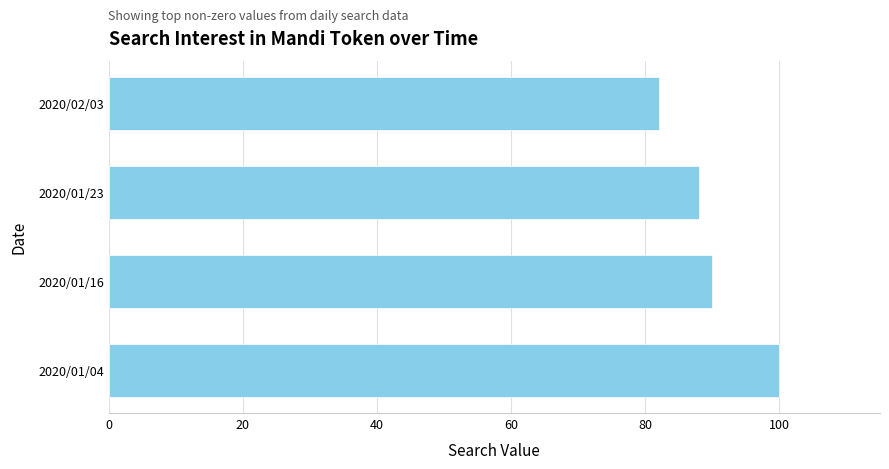

What is the approximate value at 2020/01/23, to the nearest 5?

90